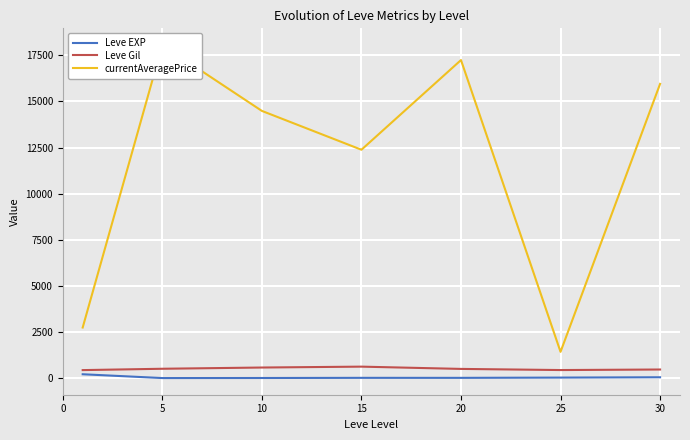

Which series has the largest range (max minus min)?

currentAveragePrice